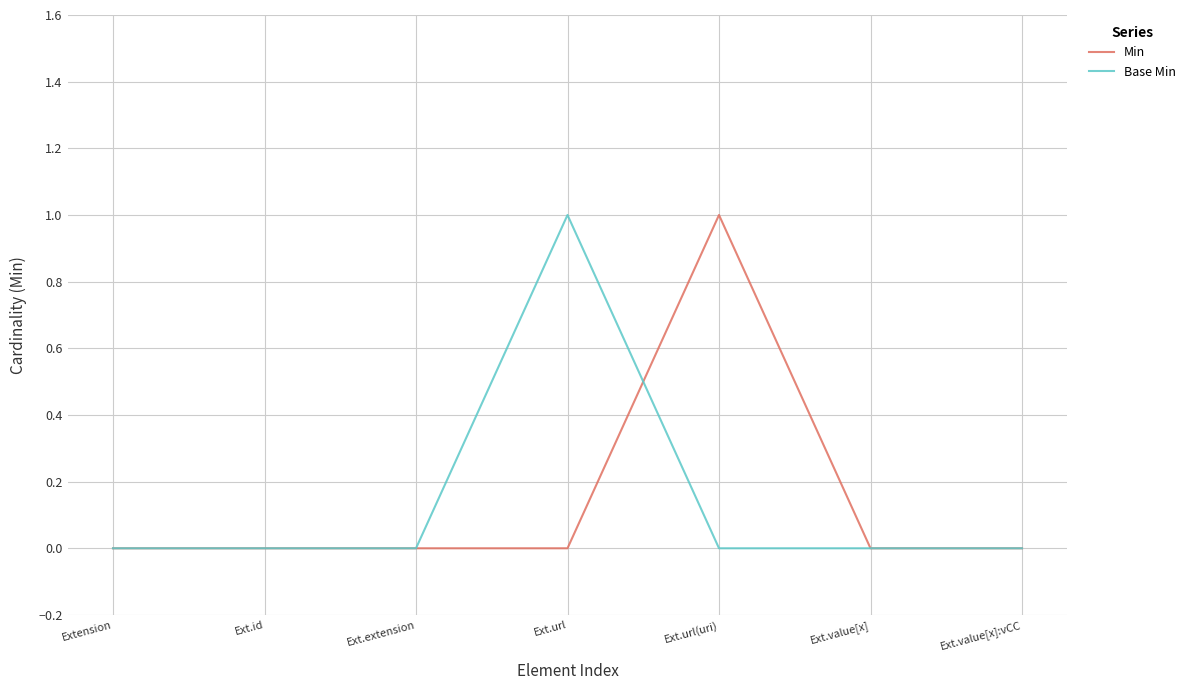

True or false: Min has a value of 0 at Ext.value[x].

True